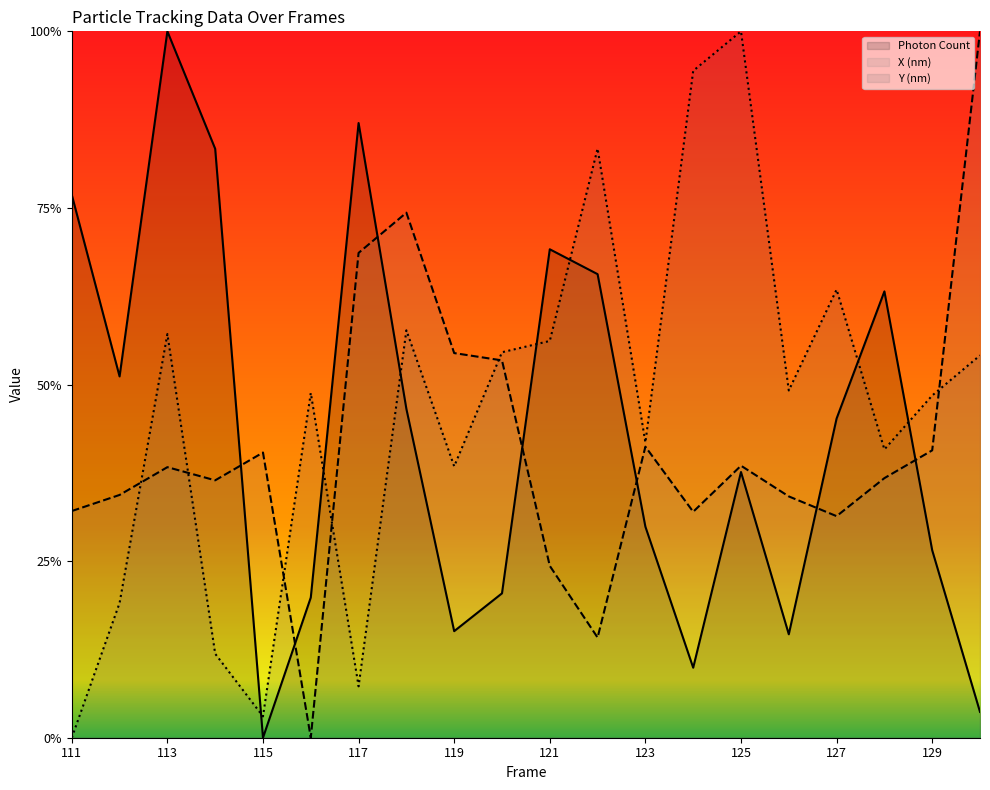

What value does the Y (nm) series have at 119?

0.4